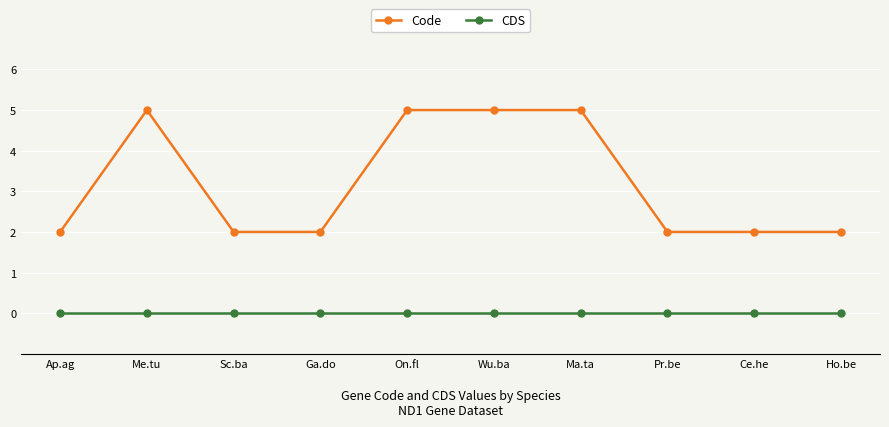

What is the label of the 5th point from the right?

Wu.ba